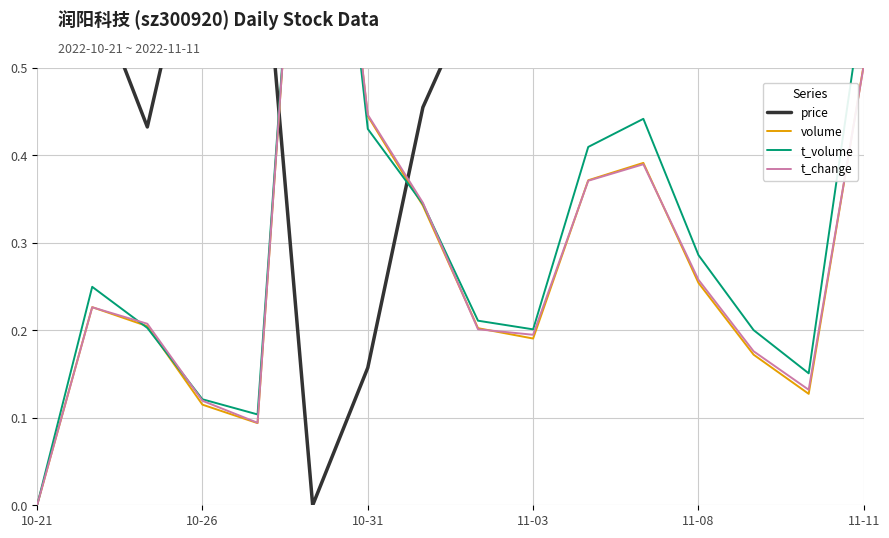

Is the value of t_volume at 10-31 greater than the value of t_change at 15?

No